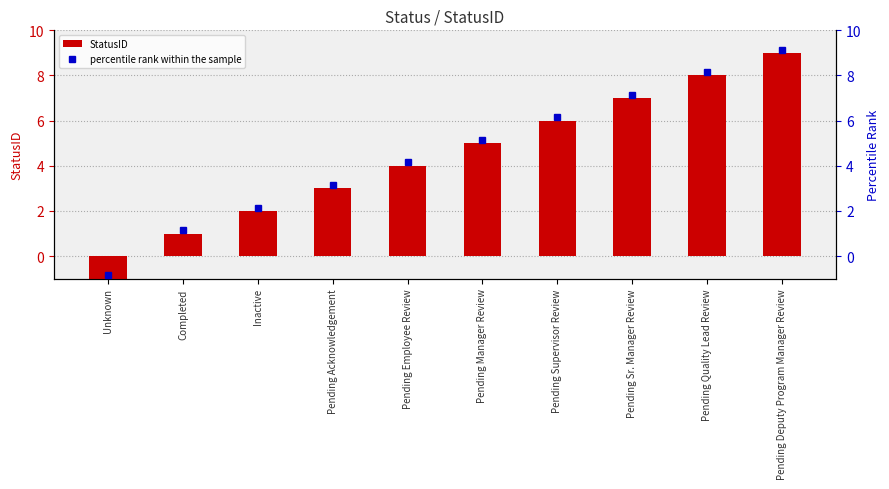

How many data points are less than 5?

5